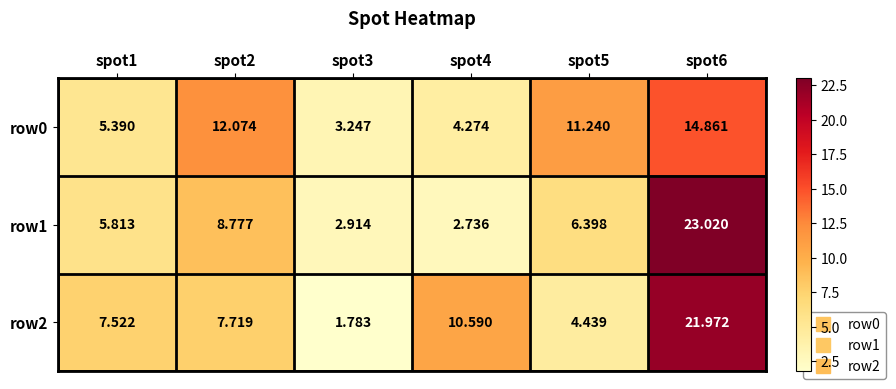

Is the value of row2 at spot1 greater than the value of row1 at spot3?

Yes